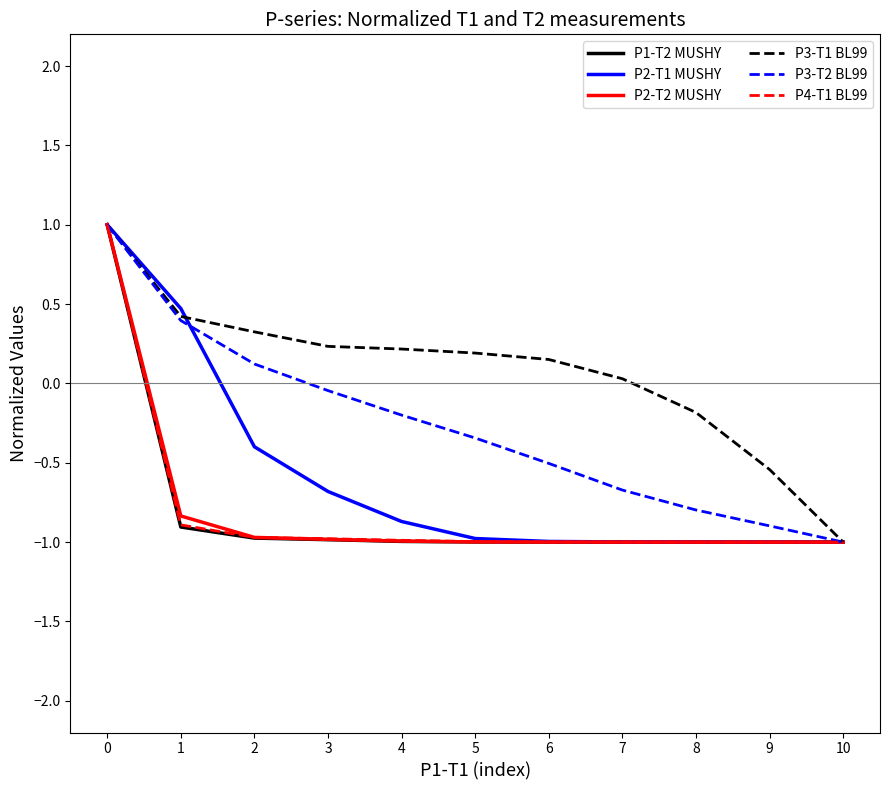

What is the sum of all P3-T2 BL99 values?

-2.9